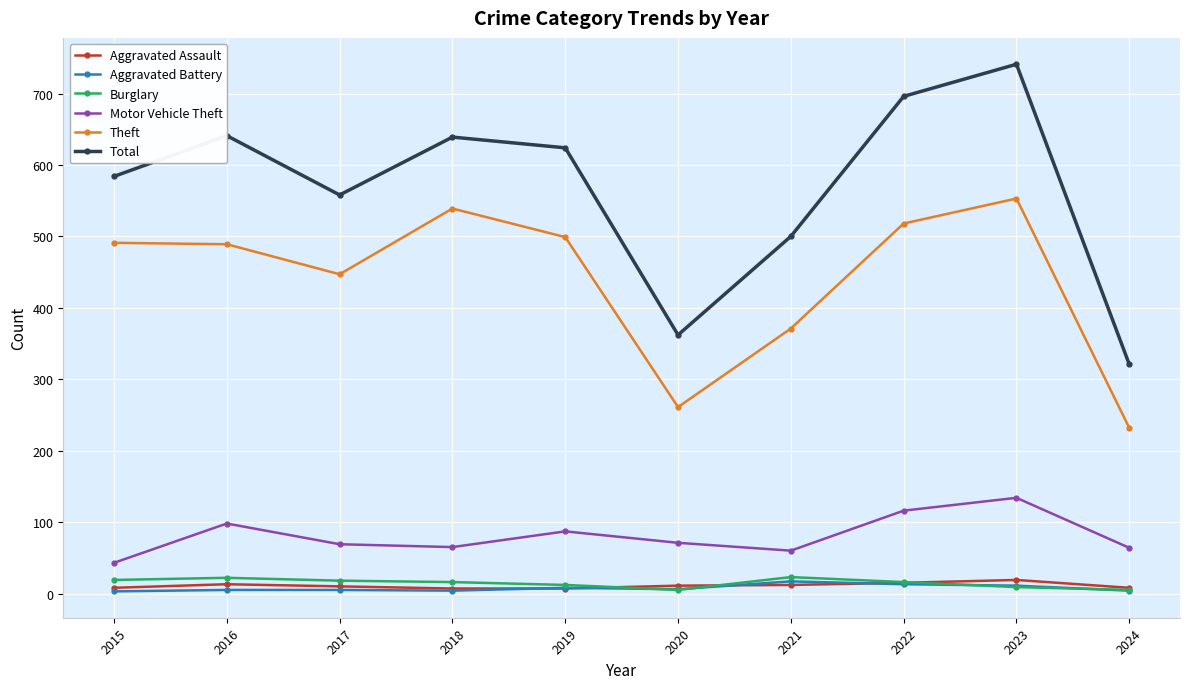

Is the value of Aggravated Assault at 2018 greater than the value of Total at 2016?

No